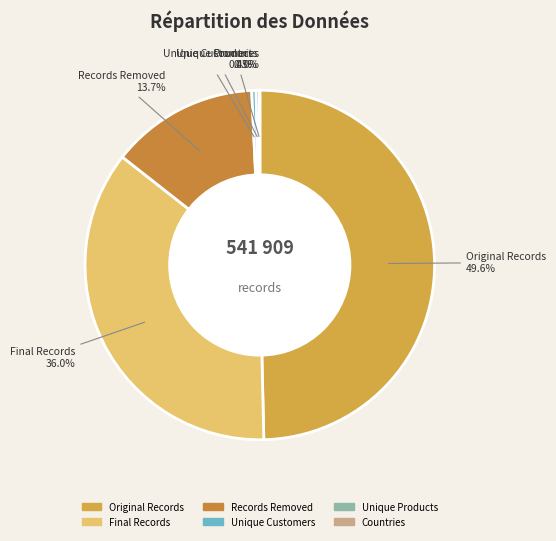

To the nearest percent, what is the difference between the largest and smallest slice percentages?

50%